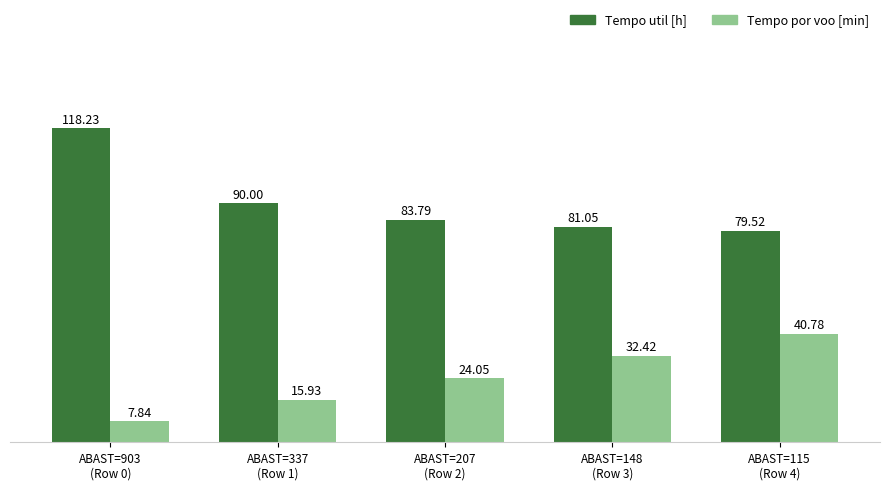

The Tempo por voo [min] series shows 40.8 at ABAST=115
(Row 4). True or false?

True